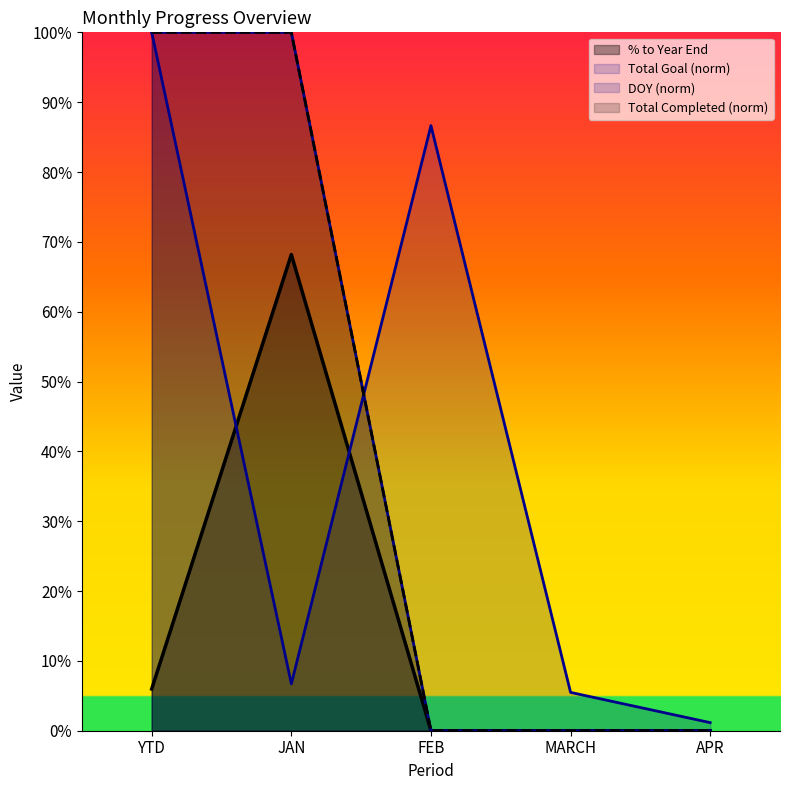

True or false: Total Completed and % to Year End intersect in this chart.

False